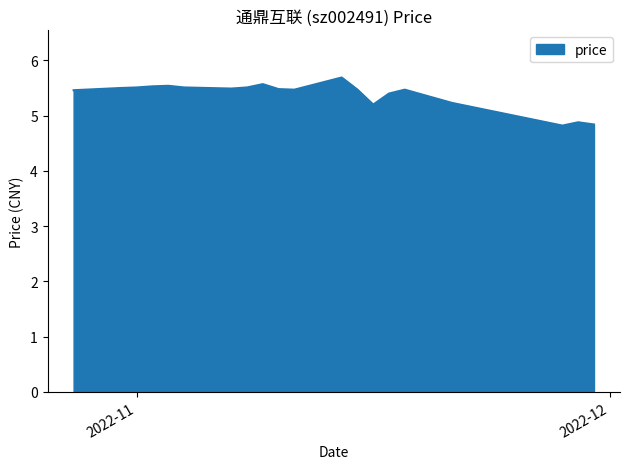

Count the number of values greater than 5.

17